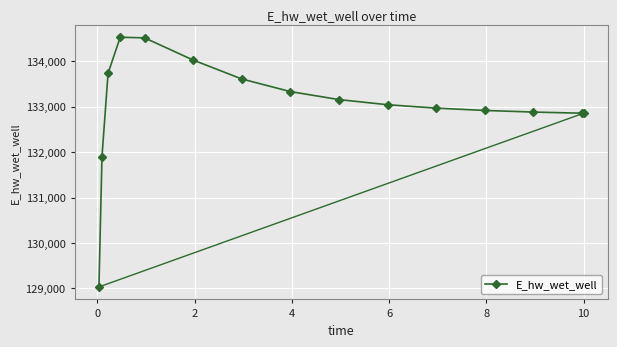

How many data points are above 133041?

8